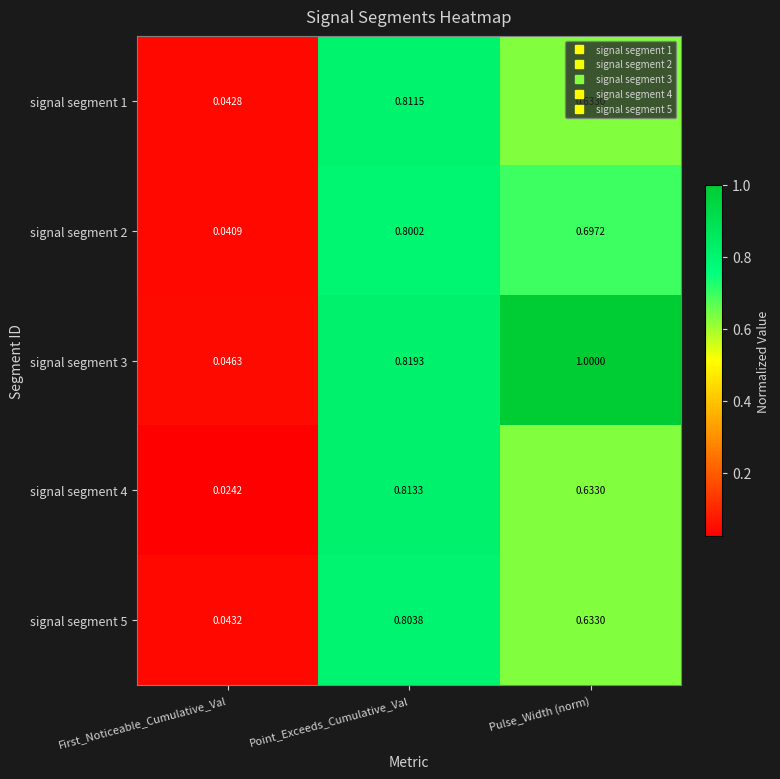

At which category does the chart reach its peak across all series?

Pulse_Width (norm)